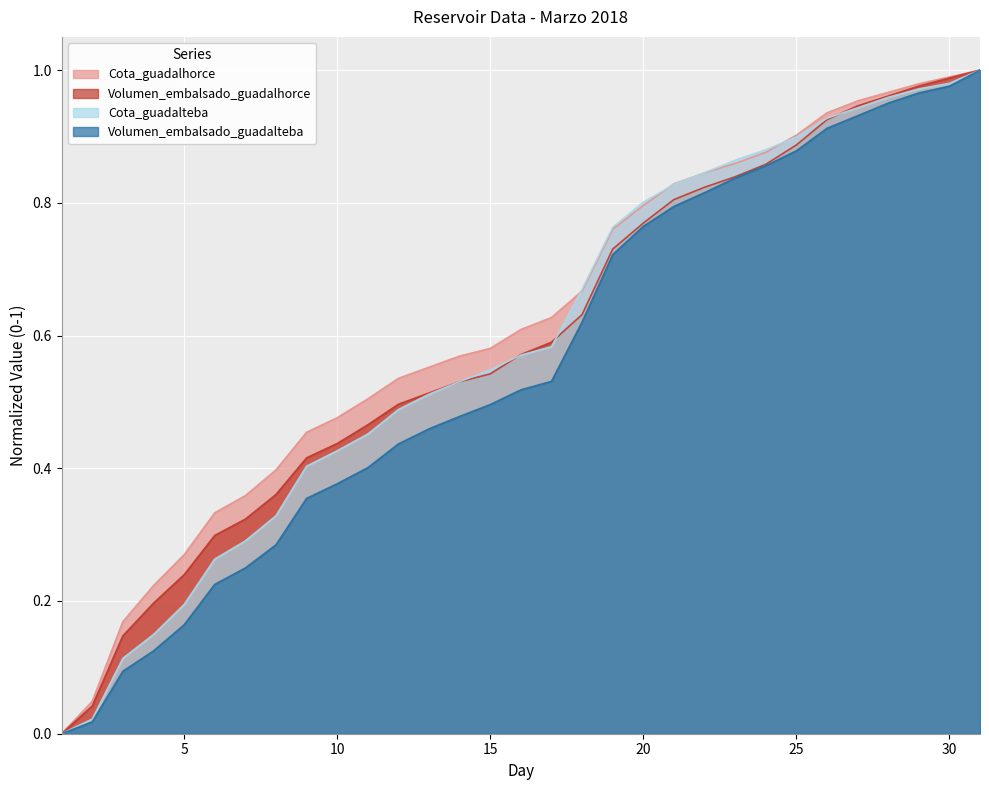

Reading left to right, what are all the values shown in this chart?

Cota_guadalhorce: 0.0	0.0	0.2	0.2	0.3	0.3	0.4	0.4	0.5	0.5	0.5	0.5	0.6	0.6	0.6	0.6	0.6	0.7	0.8	0.8	0.8	0.8	0.9	0.9	0.9	0.9	1.0	1.0	1.0	1.0	1.0
Volumen_embalsado_guadalhorce: 0.0	0.0	0.1	0.2	0.2	0.3	0.3	0.4	0.4	0.4	0.5	0.5	0.5	0.5	0.5	0.6	0.6	0.6	0.7	0.8	0.8	0.8	0.8	0.9	0.9	0.9	0.9	1.0	1.0	1.0	1.0
Cota_guadalteba: 0.0	0.0	0.1	0.1	0.2	0.3	0.3	0.3	0.4	0.4	0.5	0.5	0.5	0.5	0.5	0.6	0.6	0.7	0.8	0.8	0.8	0.8	0.9	0.9	0.9	0.9	0.9	1.0	1.0	1.0	1.0
Volumen_embalsado_guadalteba: 0.0	0.0	0.1	0.1	0.2	0.2	0.2	0.3	0.4	0.4	0.4	0.4	0.5	0.5	0.5	0.5	0.5	0.6	0.7	0.8	0.8	0.8	0.8	0.9	0.9	0.9	0.9	1.0	1.0	1.0	1.0